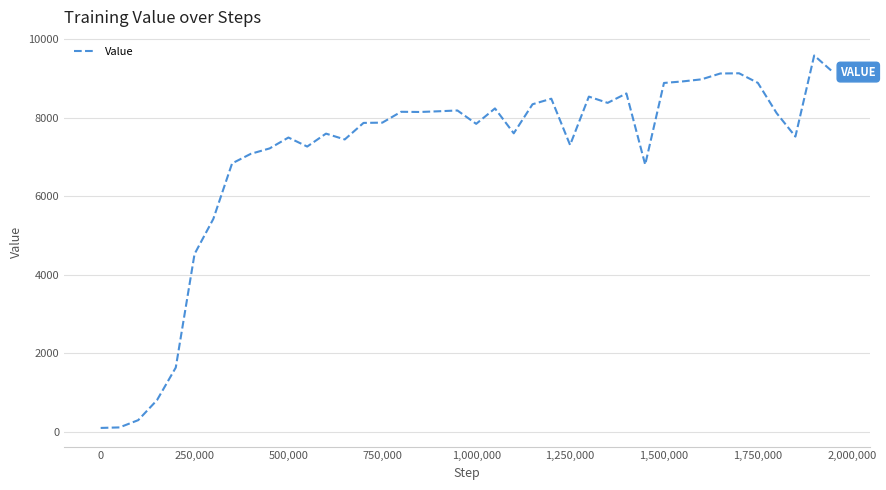

What is the maximum value shown in the chart?

9588.5